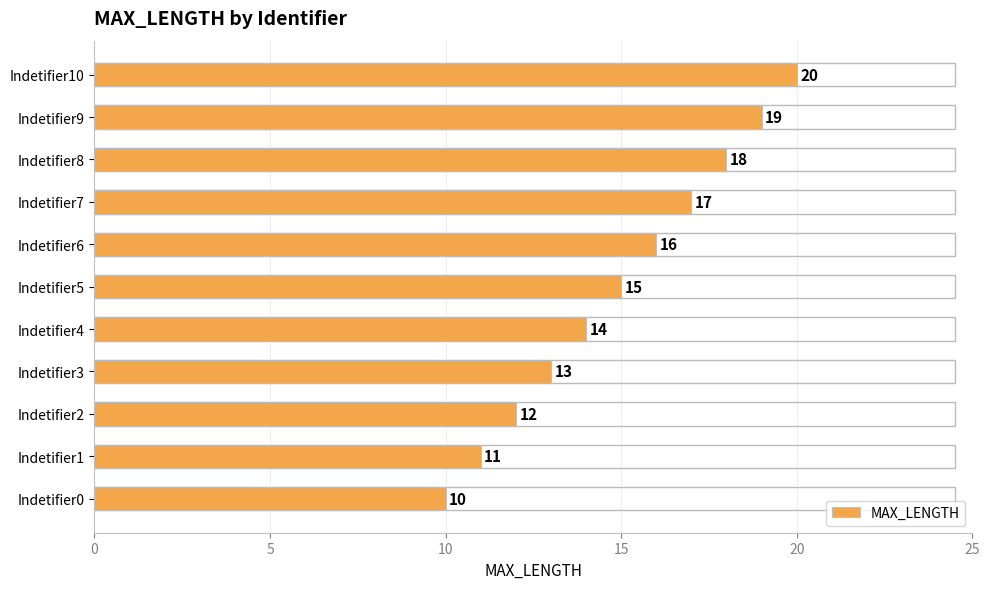

Which has a higher value, Indetifier5 or Indetifier9?

Indetifier9